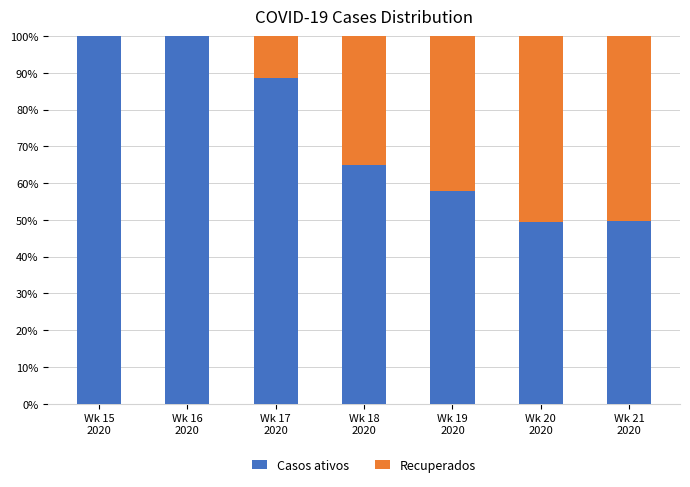

What is the maximum value for Casos ativos?

100.0